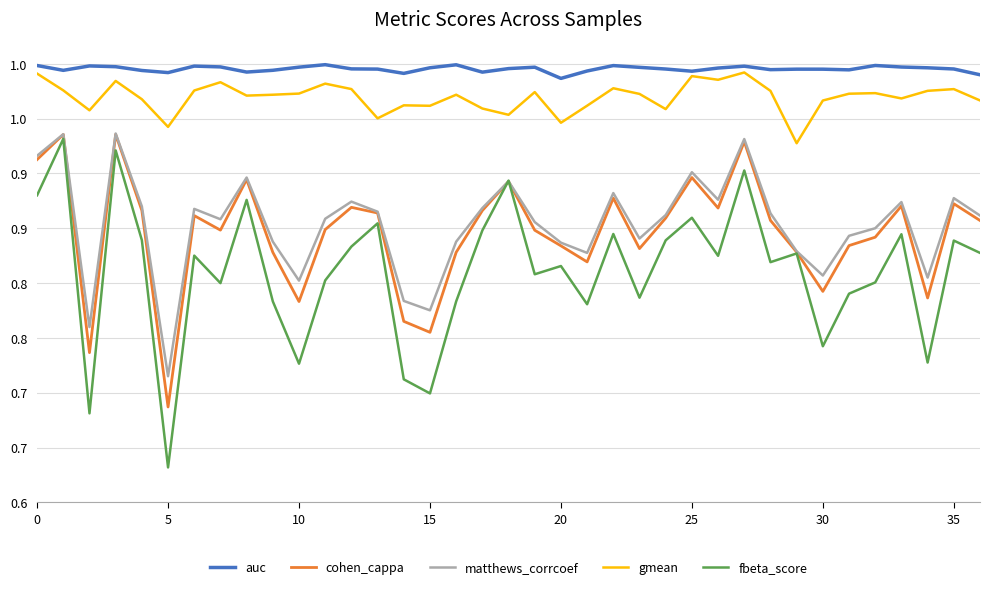

What are all the series names shown in the legend?

auc, cohen_cappa, matthews_corrcoef, gmean, fbeta_score